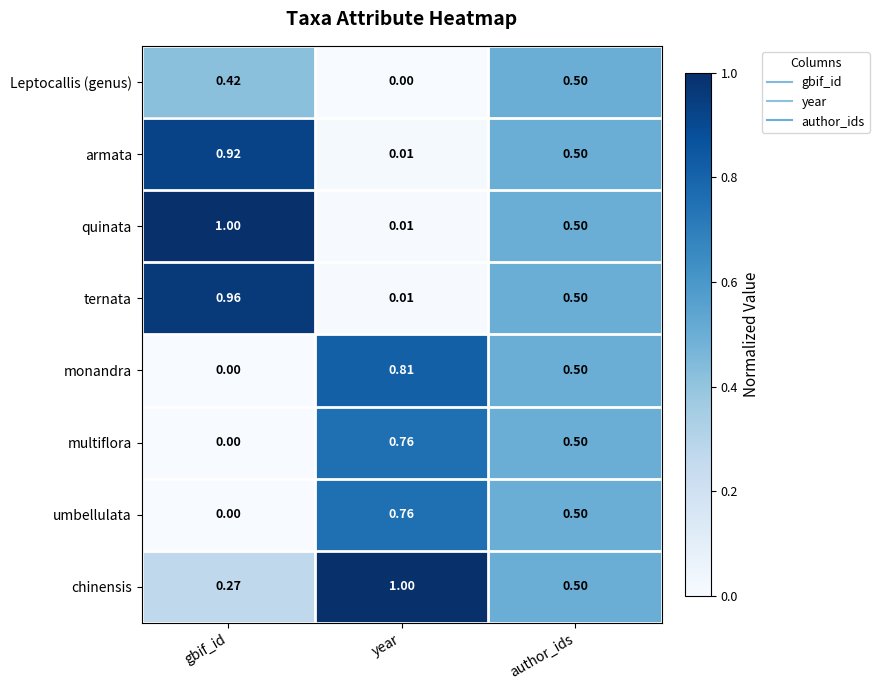

Which series has the largest range (max minus min)?

quinata